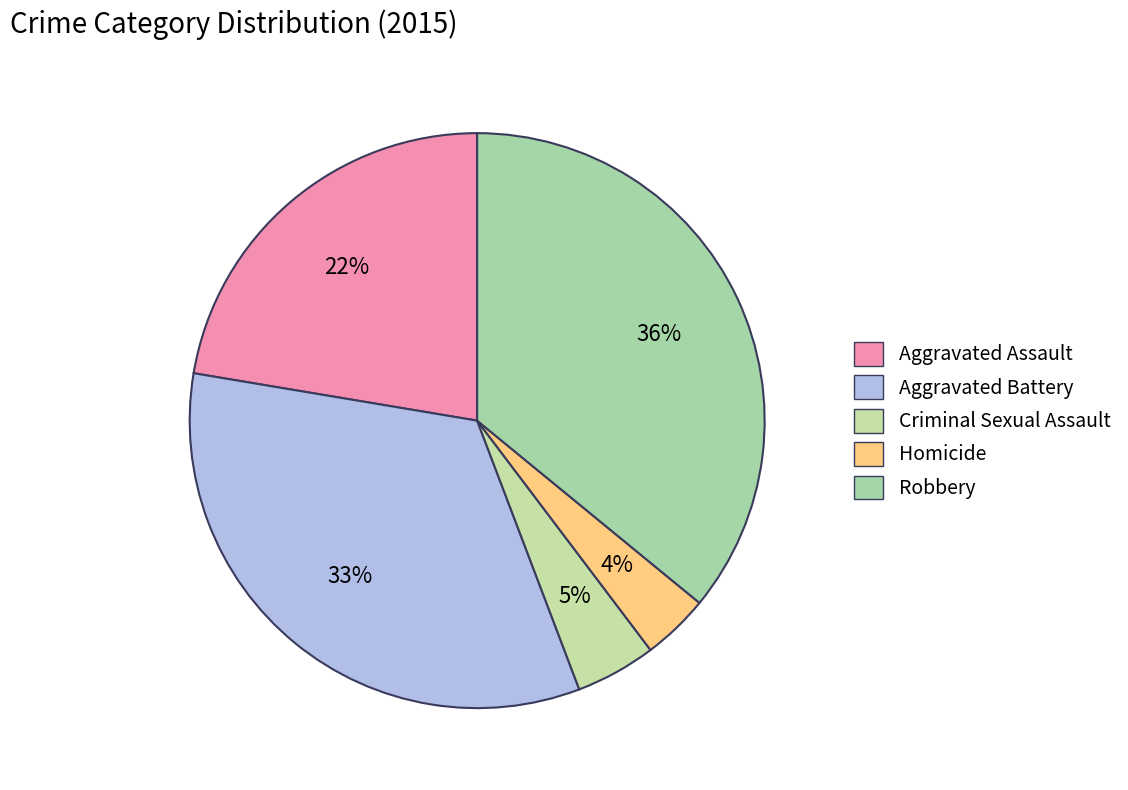

To the nearest percent, what portion does Criminal Sexual Assault represent?

5%